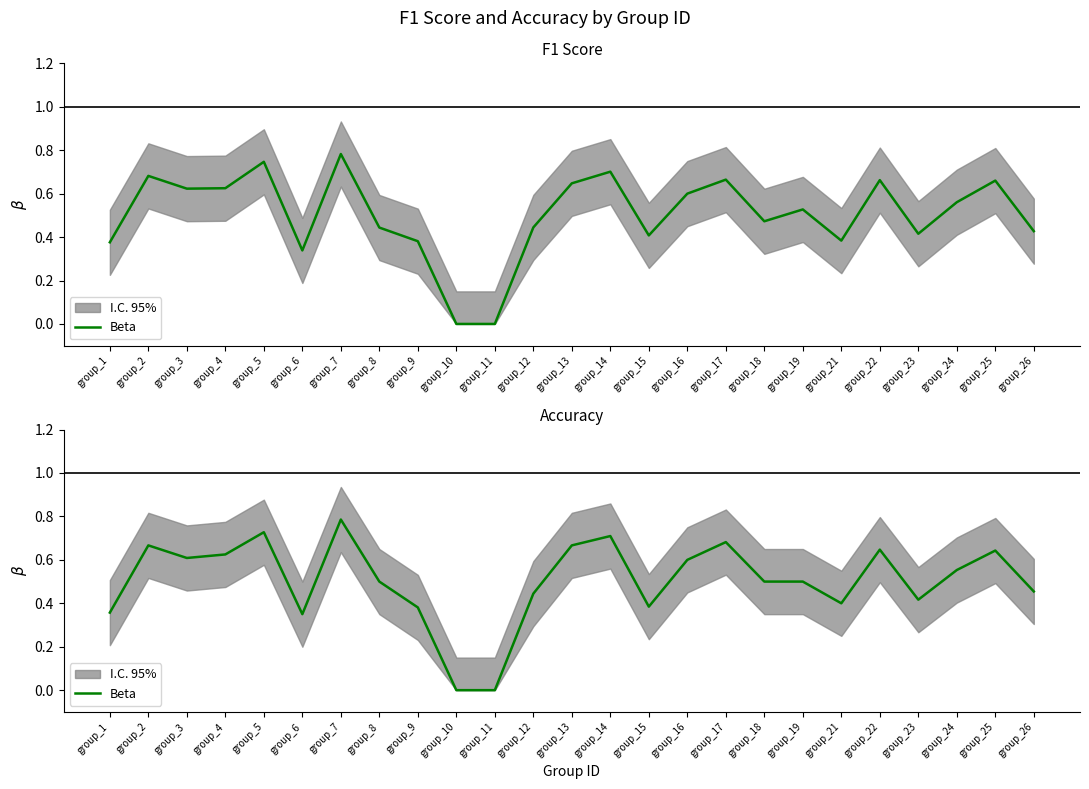

Rank the categories by value from lowest to highest.

group_10, group_11, group_6, group_1, group_9, group_15, group_21, group_23, group_12, group_26, group_8, group_18, group_19, group_24, group_16, group_3, group_4, group_25, group_22, group_2, group_13, group_17, group_14, group_5, group_7